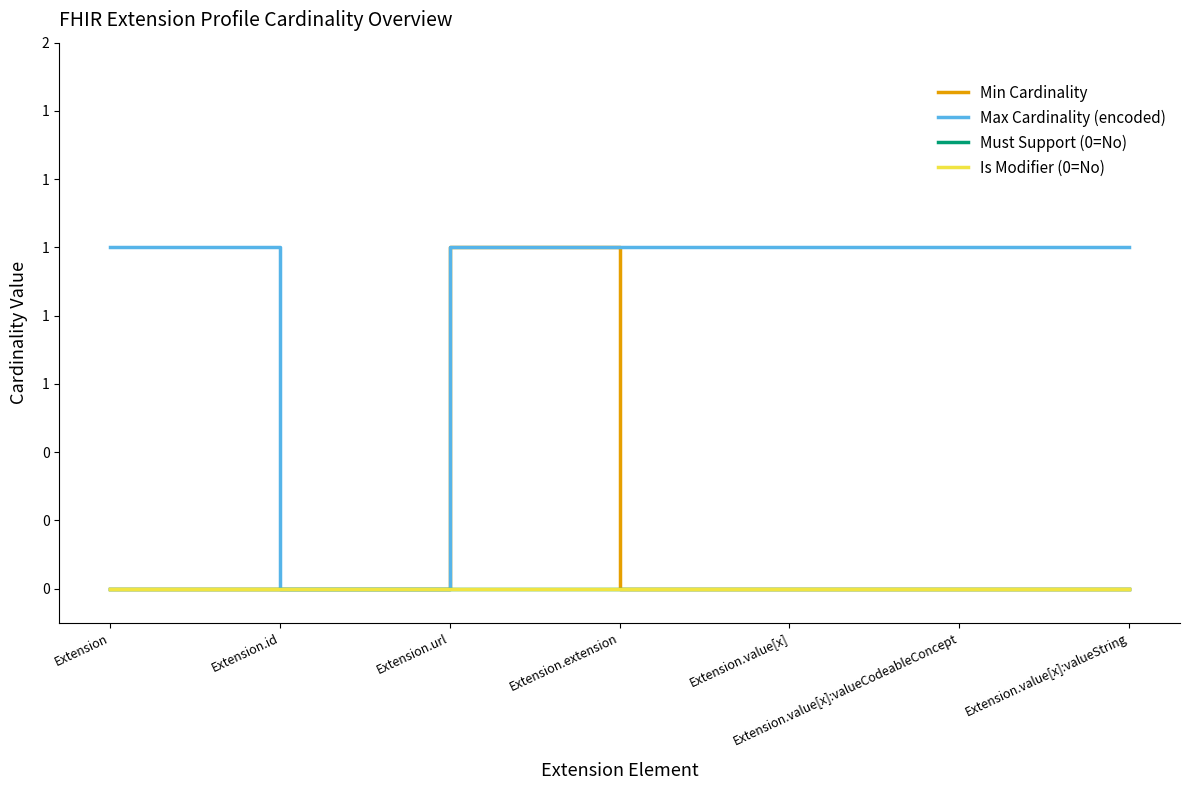

Does the chart have visible grid lines?

No